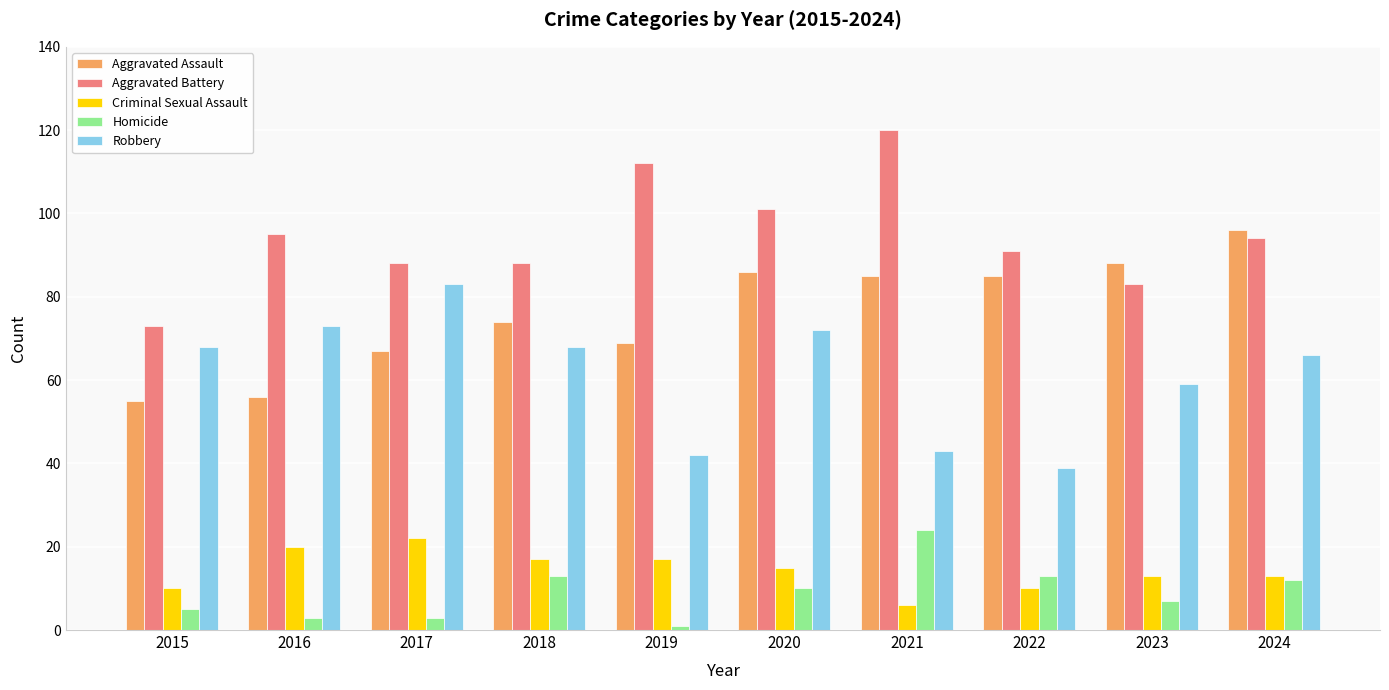

How many bars are there in total?

50